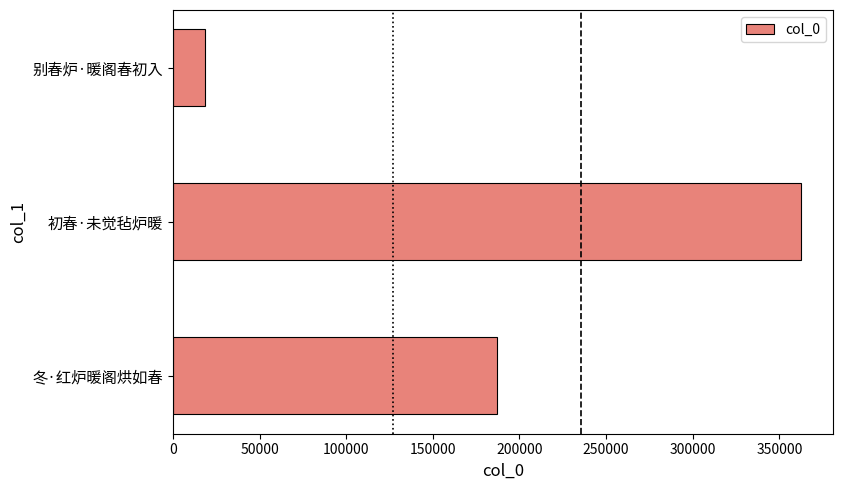

List the labels in order of value, smallest first.

别春炉·暖阁春初入, 冬·红炉暖阁烘如春, 初春·未觉毡炉暖